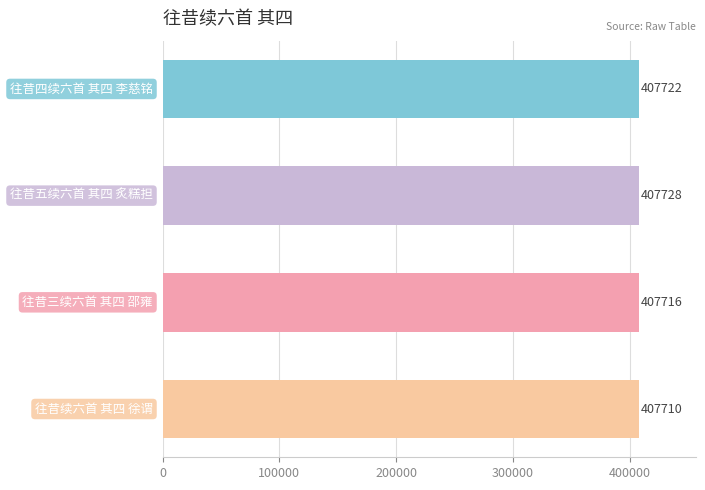

What is the smallest value displayed?

407710